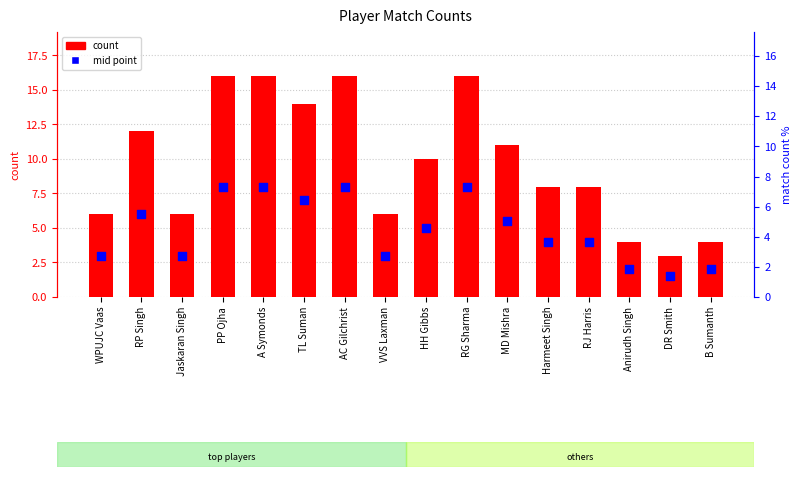

What are all the series names shown in the legend?

count, mid point